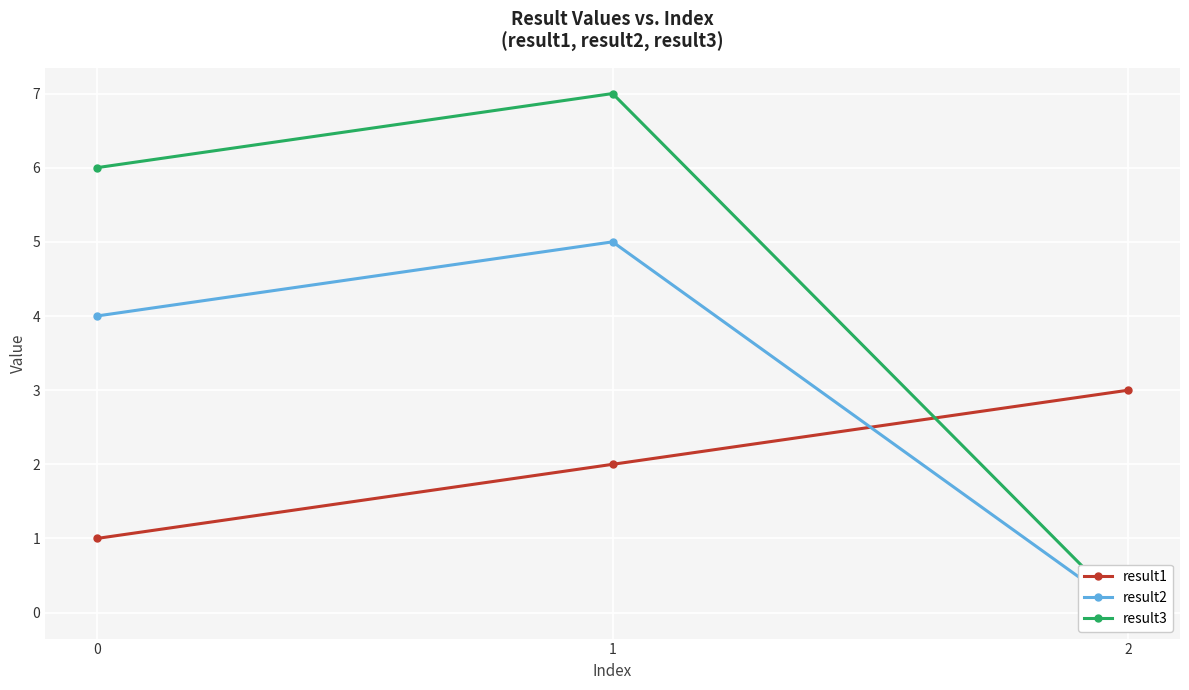

What is the value of the result3 point at the 1st from the left?

6